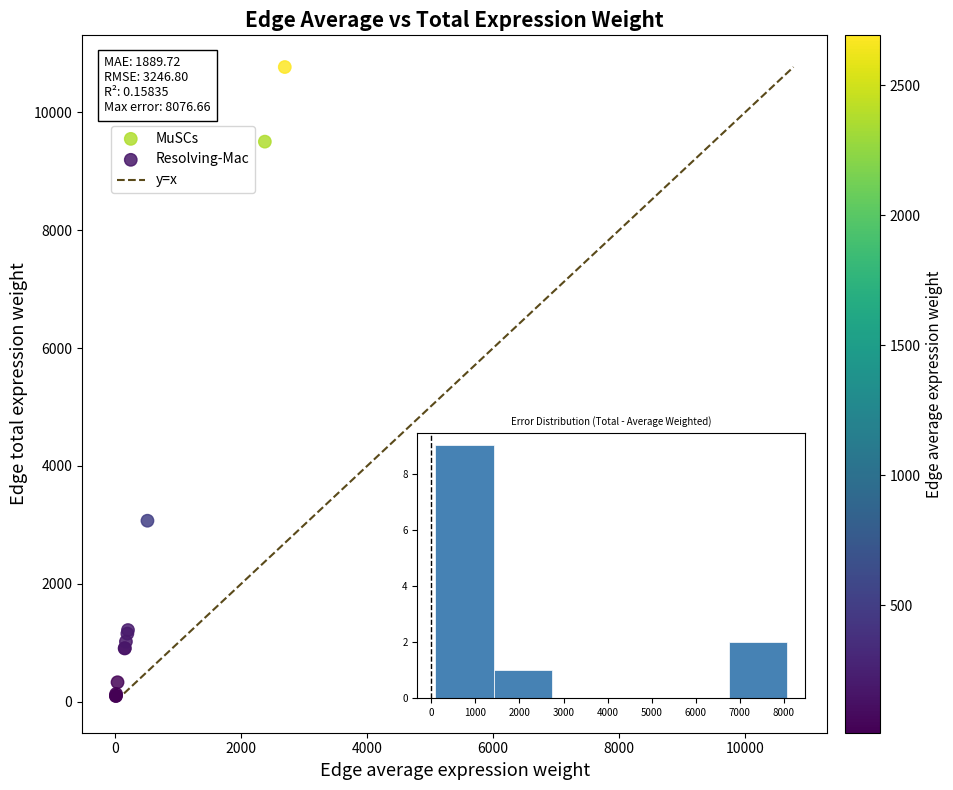

Which series contains the highest Y value?

MuSCs